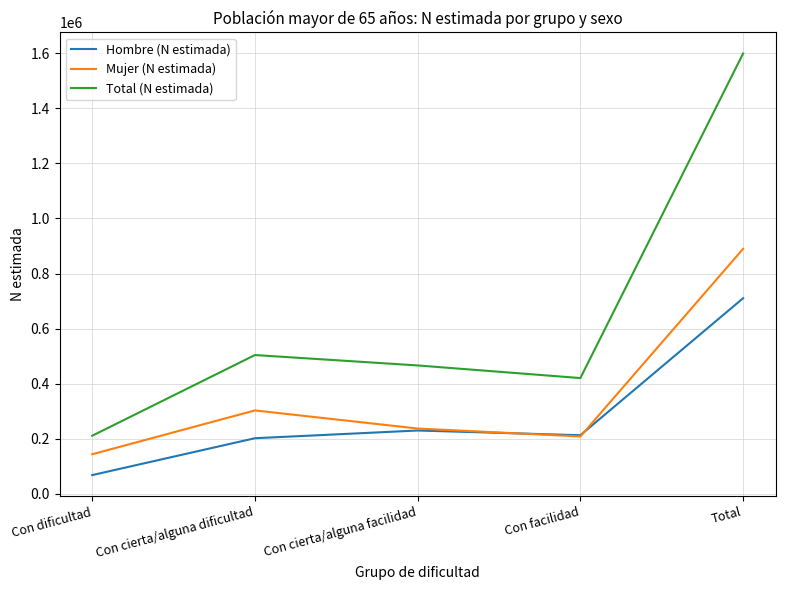

What is the average value of the Total (N estimada) series?

639887